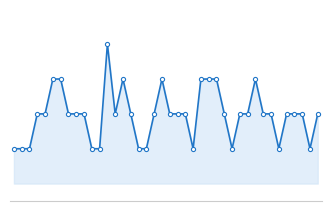

Does the chart have visible grid lines?

No